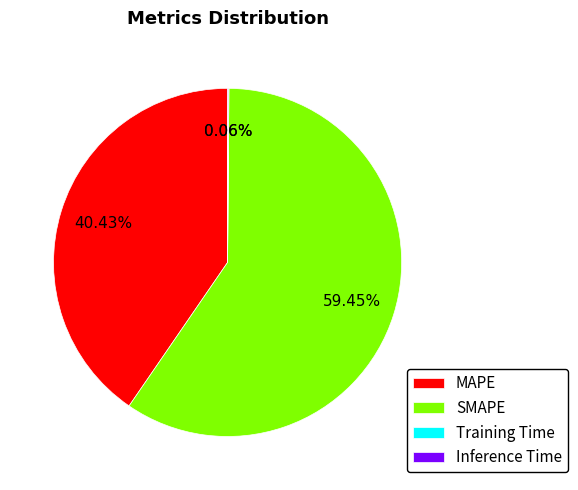

Is the sum of SMAPE and MAPE greater than half?

Yes